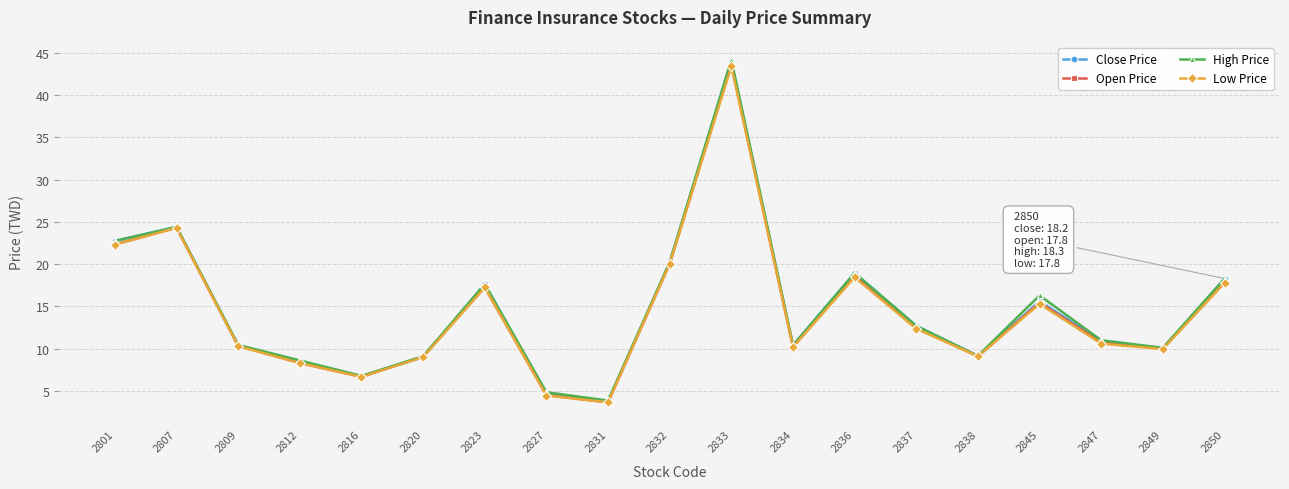

How many lines are shown in the chart?

4